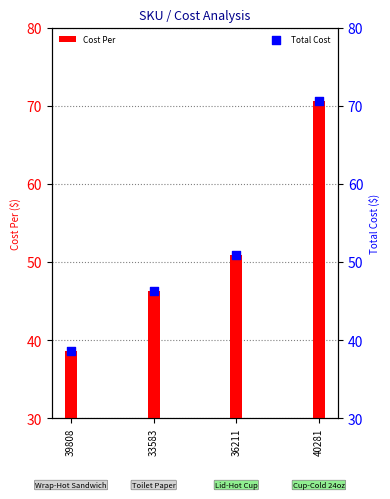

Approximately how many times larger is the value at 36211 compared to 39808?

1.3